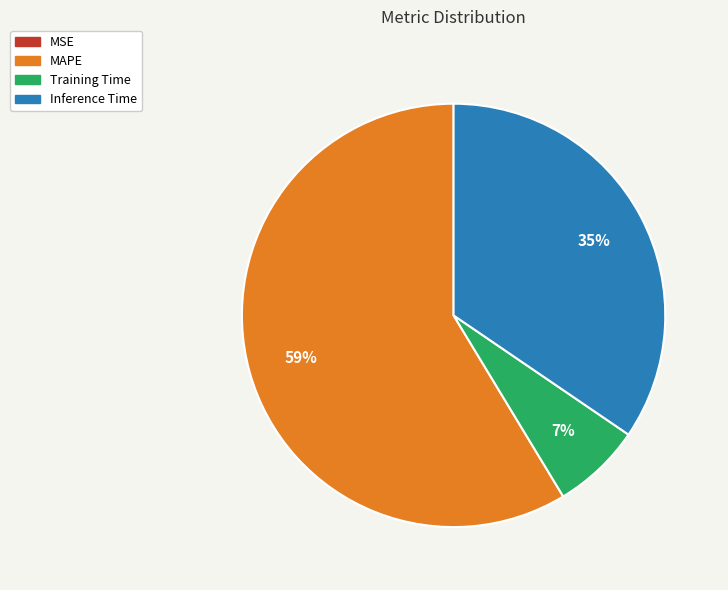

Which category has the biggest portion of the pie?

MAPE